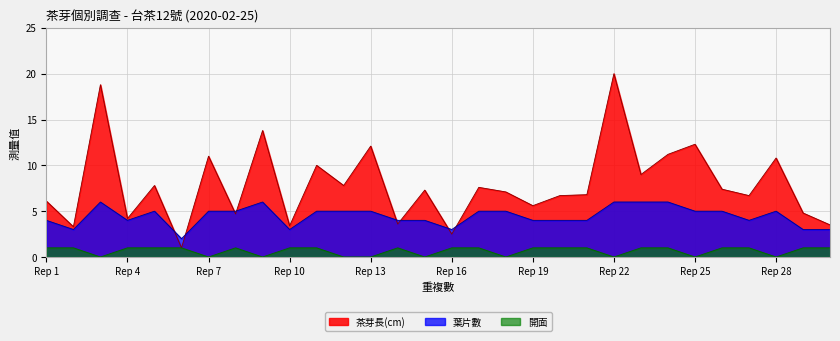

List the series in order of their overall mean, lowest first.

開面, 葉片數, 茶芽長(cm)